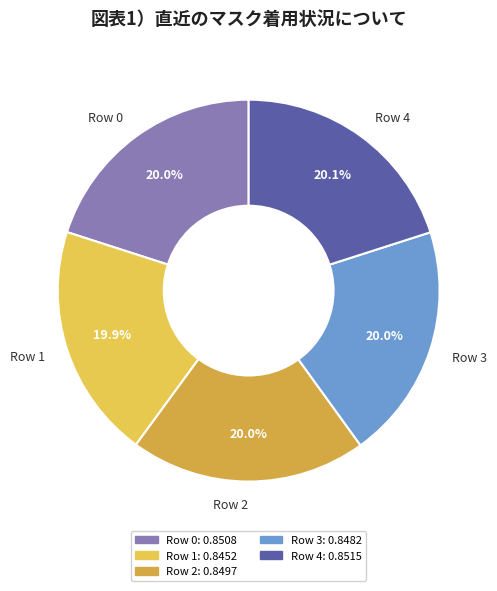

What percentage is the Row 1 slice, to the nearest percent?

20%